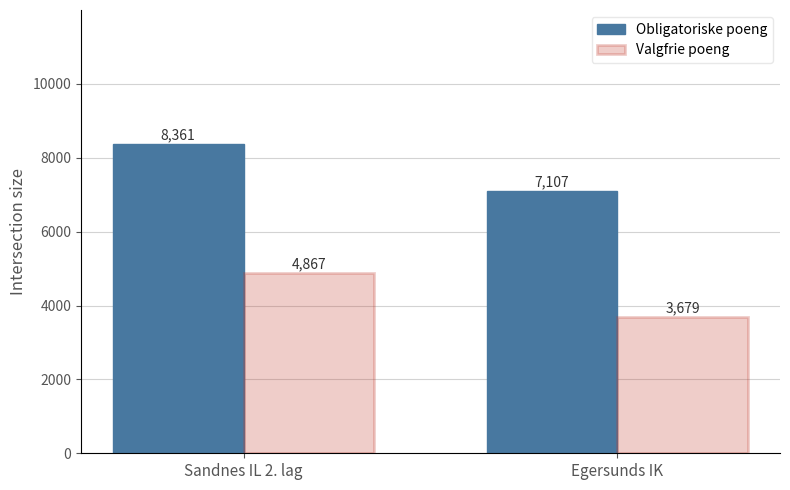

What value does the Valgfrie poeng series have at Sandnes IL 2. lag?

4867